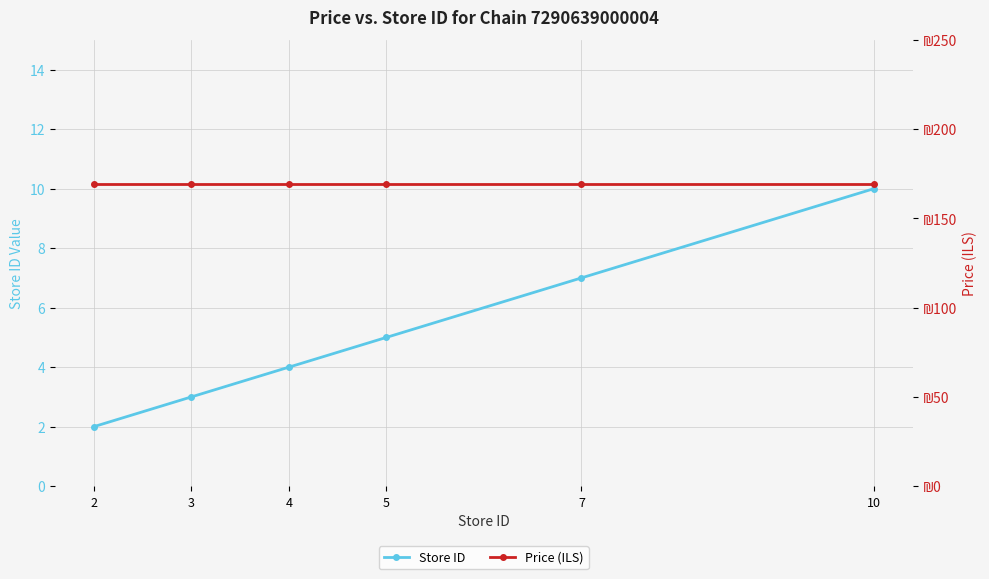

At which category is the sum across all series the highest?

10